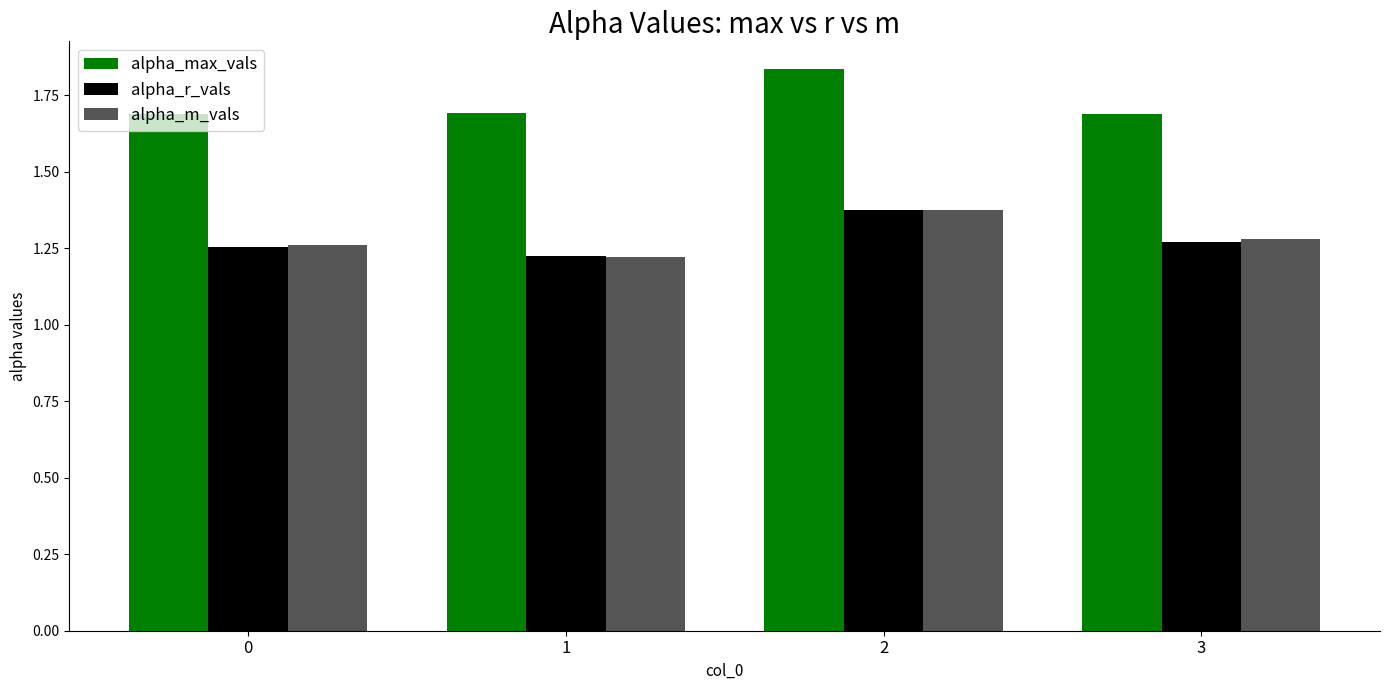

How many groups of bars are there?

4